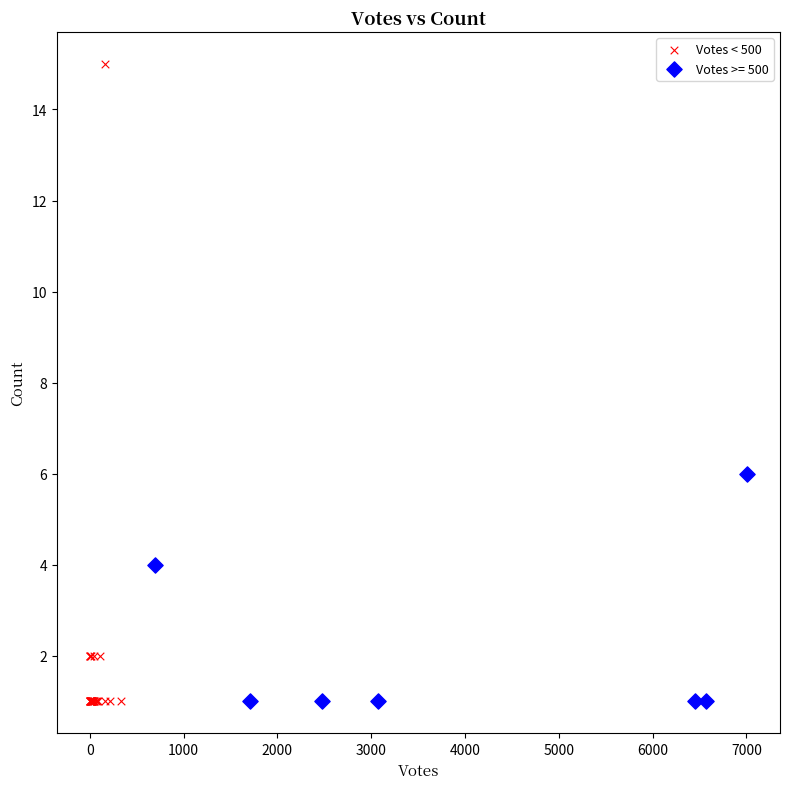

Which series has the widest spread of Y values?

Votes < 500